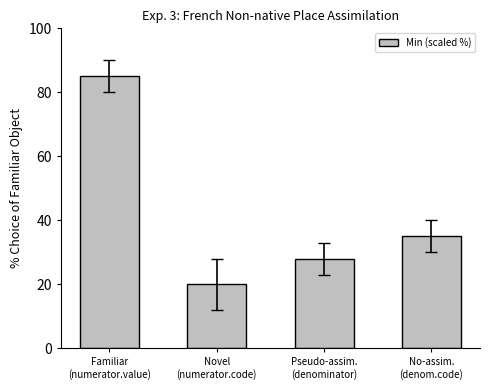

Which has a higher value, Novel
(numerator.code) or Pseudo-assim.
(denominator)?

Pseudo-assim.
(denominator)